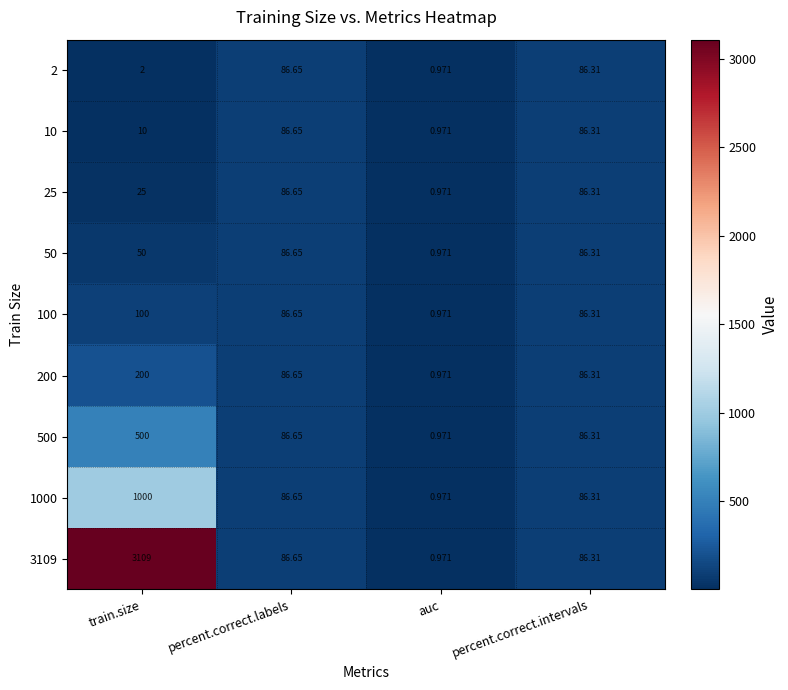

Rank the categories by 3109 value from highest to lowest.

train.size, percent.correct.labels, percent.correct.intervals, auc